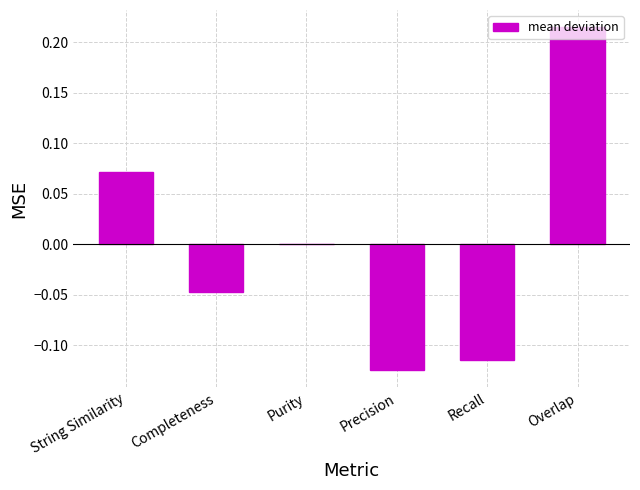

Are the bars horizontal?

No